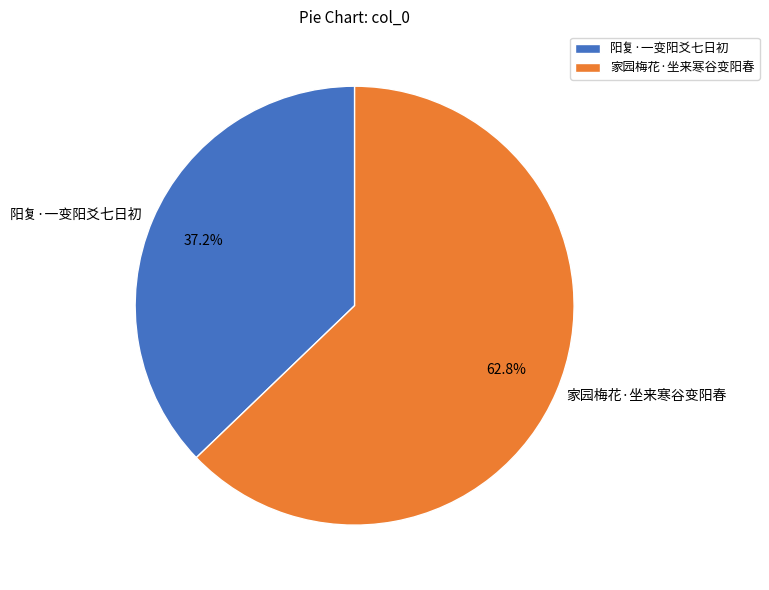

What percentage is NOT represented by 家园梅花·坐来寒谷变阳春?

37.2%